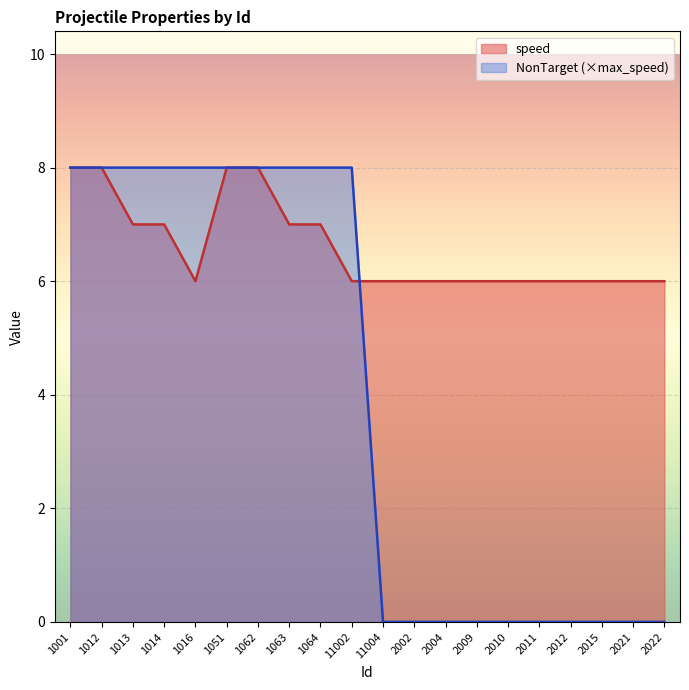

Count the number of categories in the chart.

20